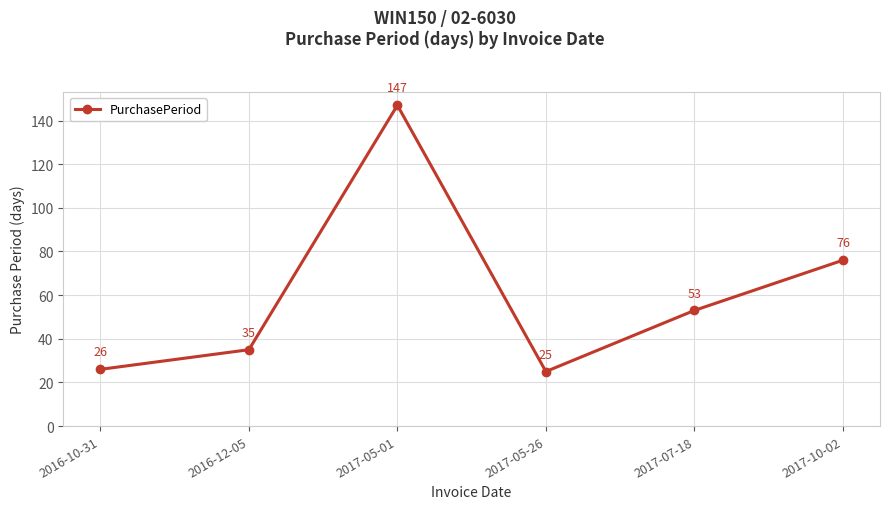

Approximately how many times larger is the value at 2016-10-31 compared to 2017-05-01?

0.2